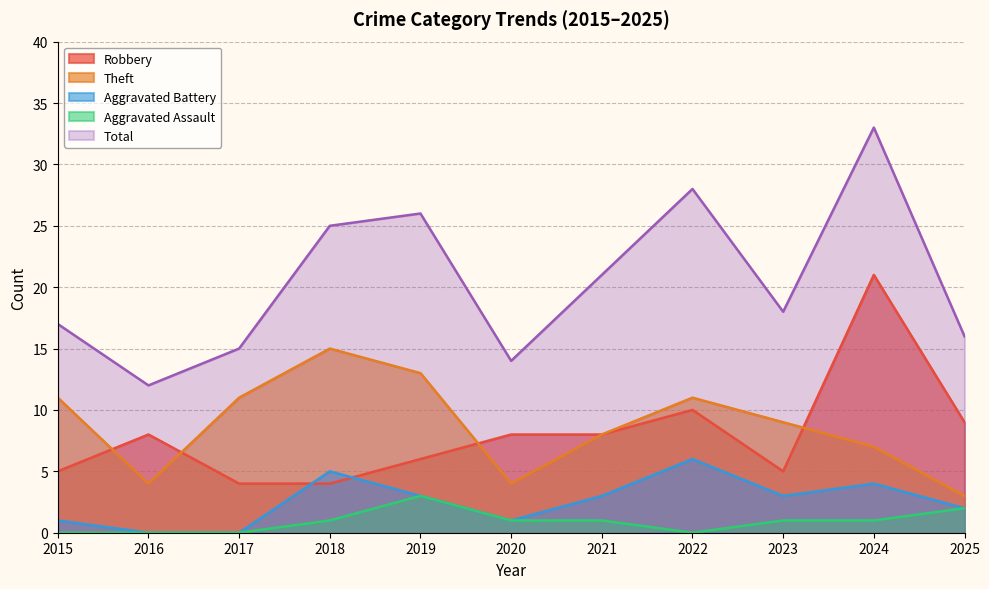

Does the chart display data point markers on the line(s)?

No